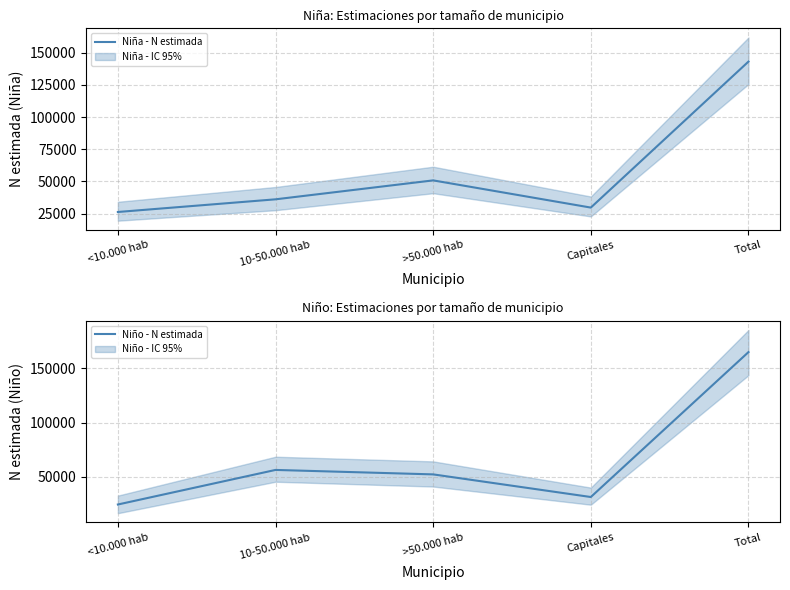

Rank the series at Total from lowest to highest value.

Niña - N estimada, Niño - N estimada